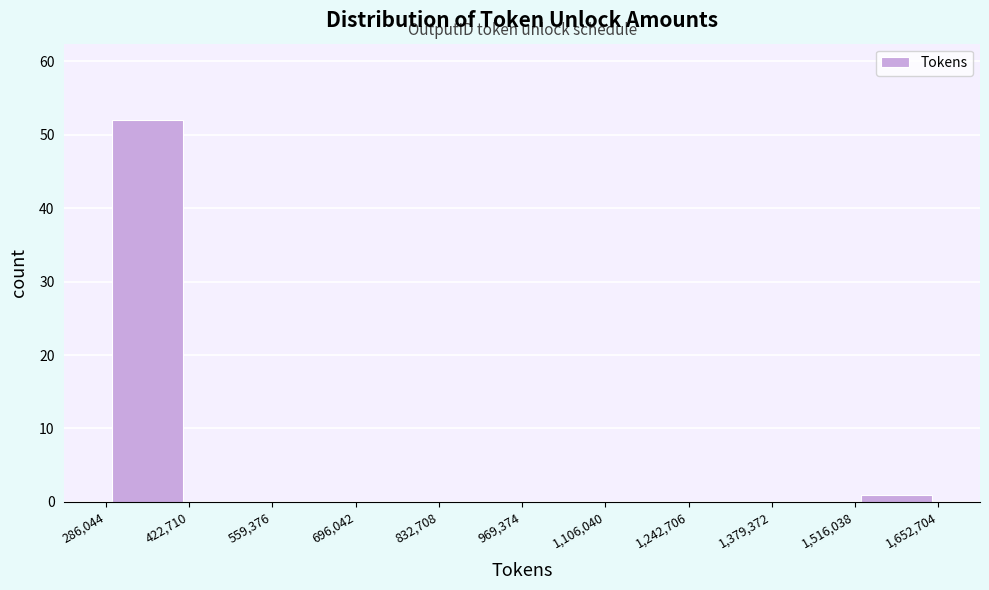

What is the height of the bar covering 286,044 to 422,710 on the x-axis? The values are not printed on the chart, so give them approximately, as read against the axis.

52